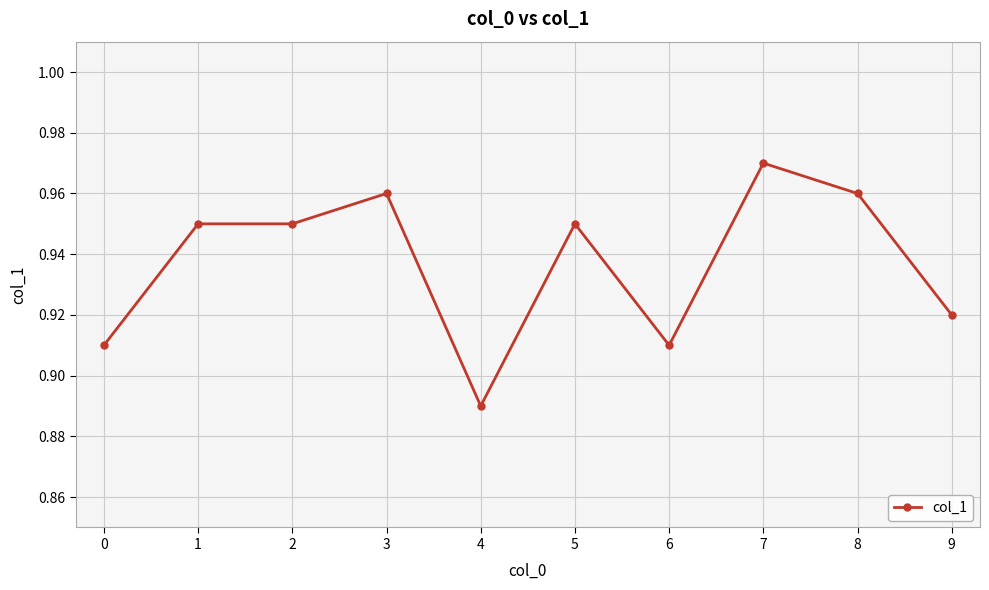

What is the sum of the values at 6 and 0?

1.8